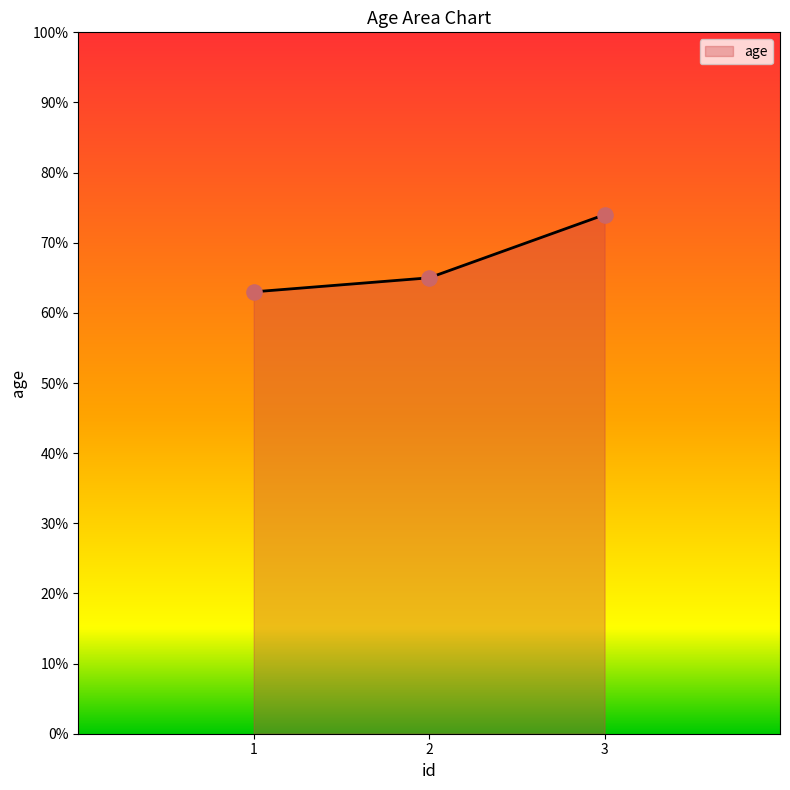

What is the ratio of the value at 2 to the value at 3?

0.9